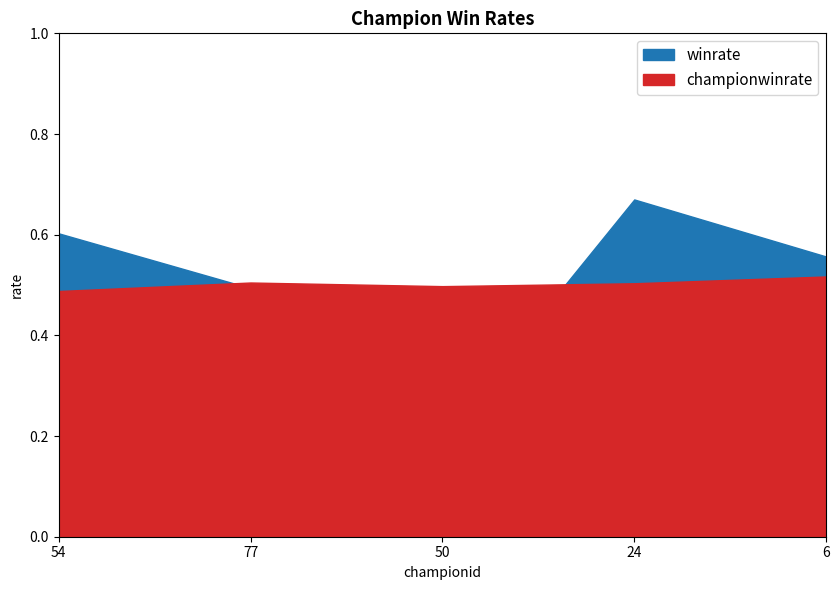

Is the value of championwinrate at 50 greater than the value of winrate at 6?

No